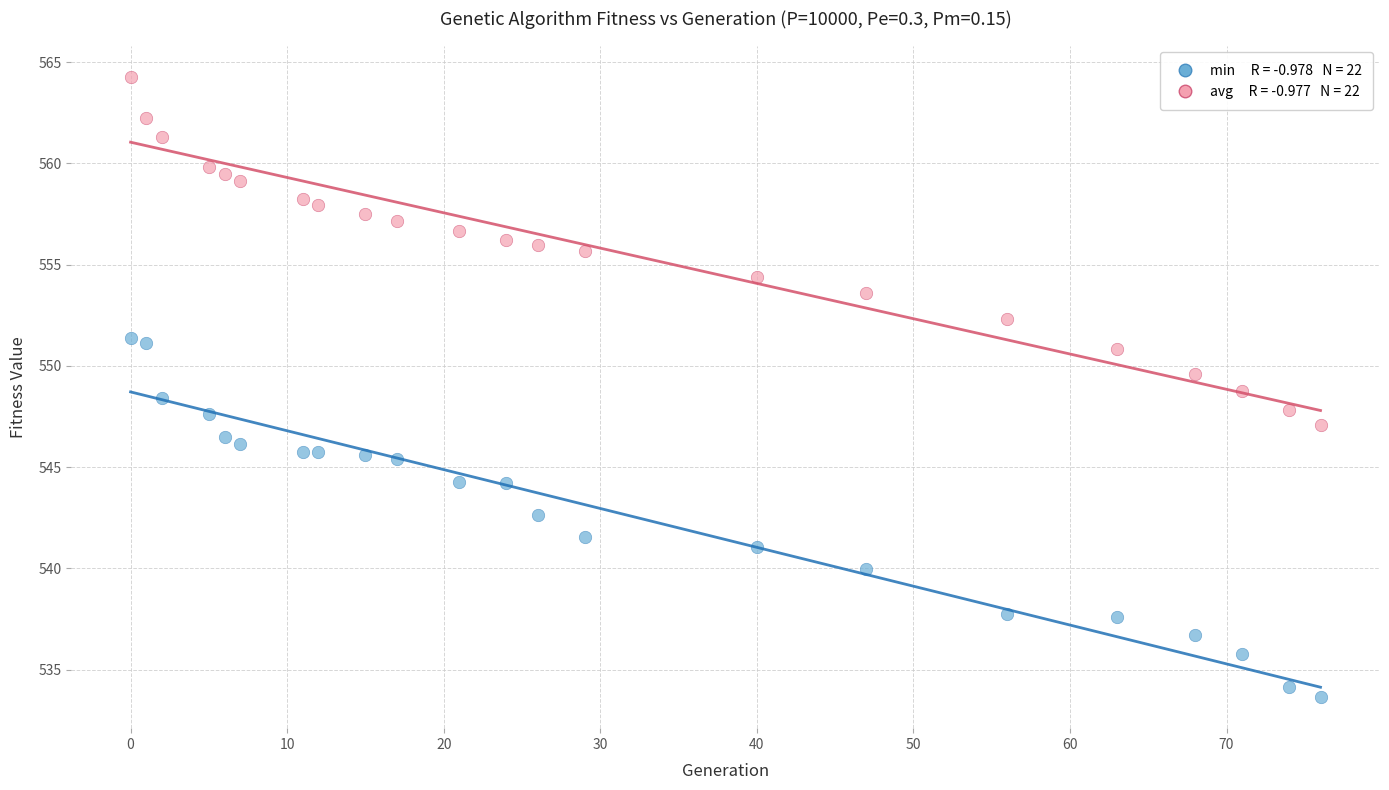

Across all data points, what is the range of Y values (max minus min)?

30.7